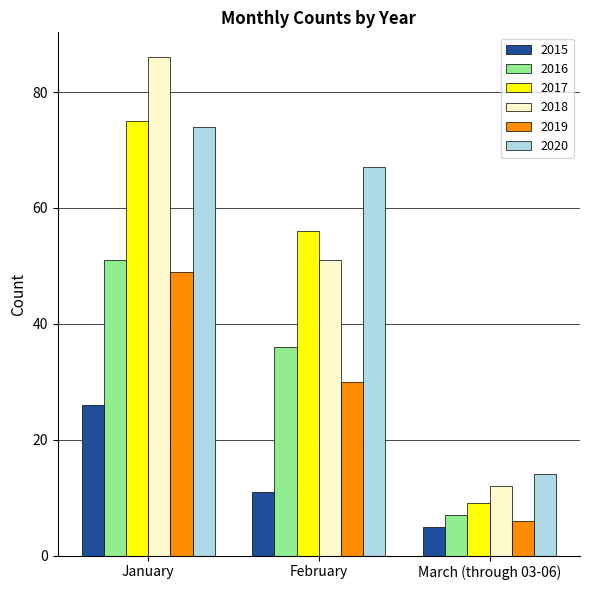

Is it true that 2017 equals 6 at March (through 03-06)?

False